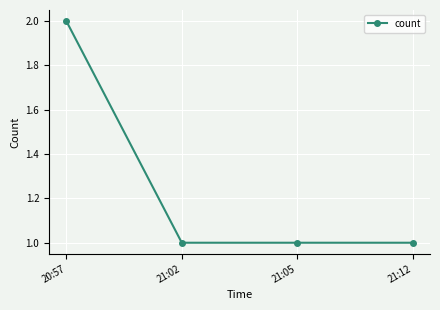

Count the number of data series in this chart.

1